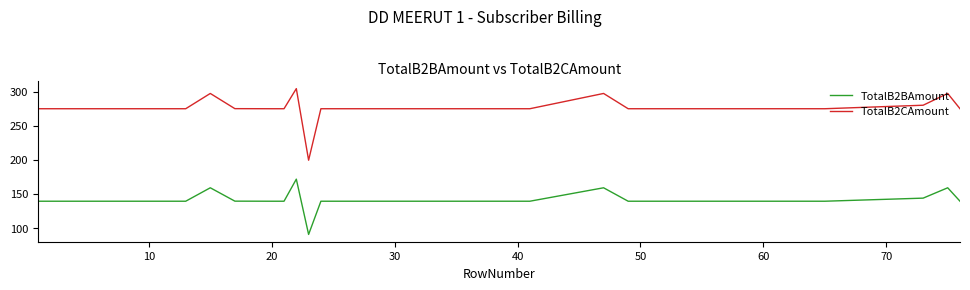

How many lines are shown in the chart?

2